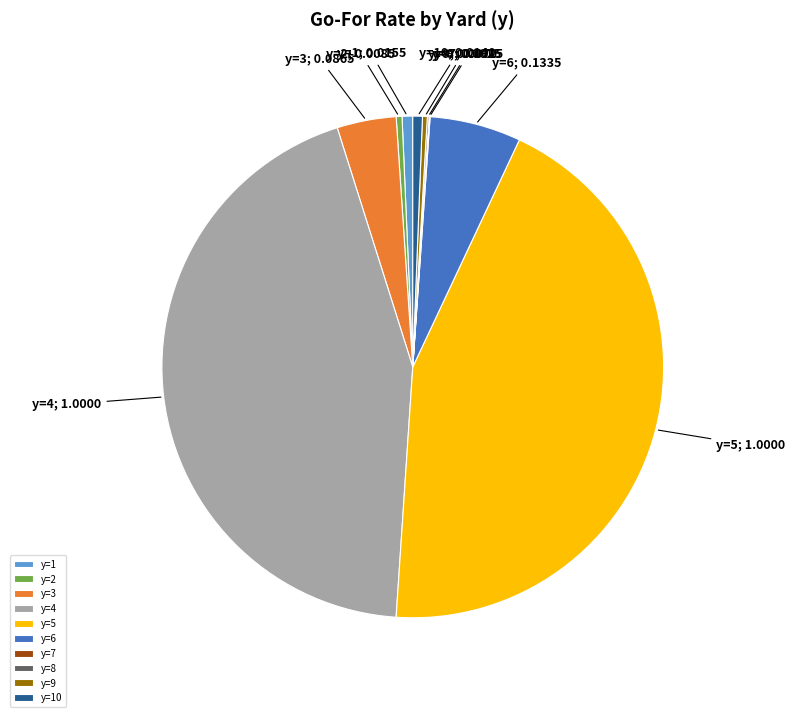

Do y=2 and y=1 together represent more than half of the pie?

No